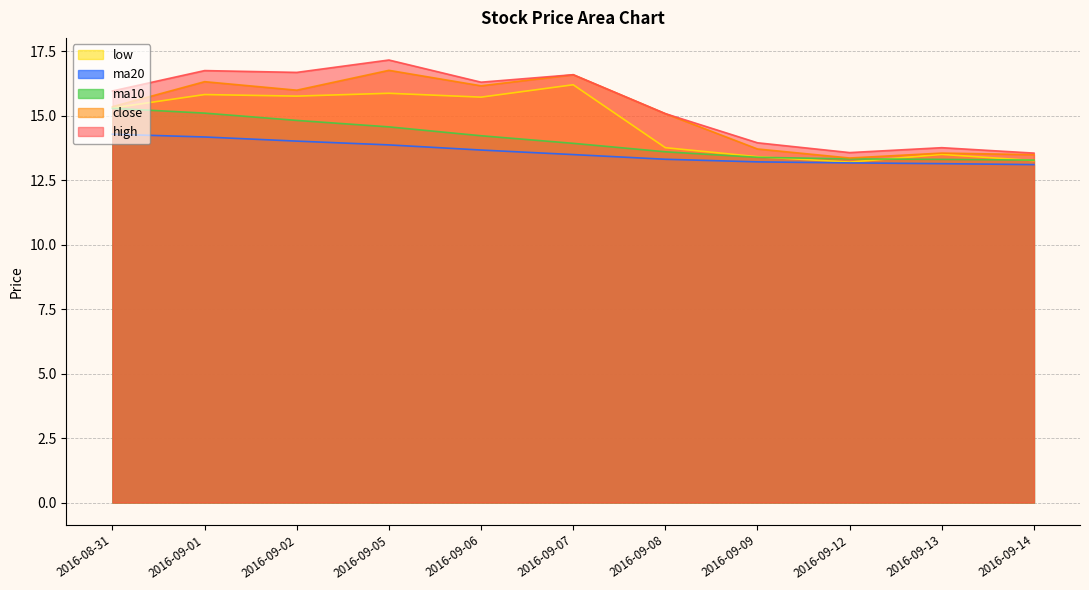

Which series has the widest spread of values?

high